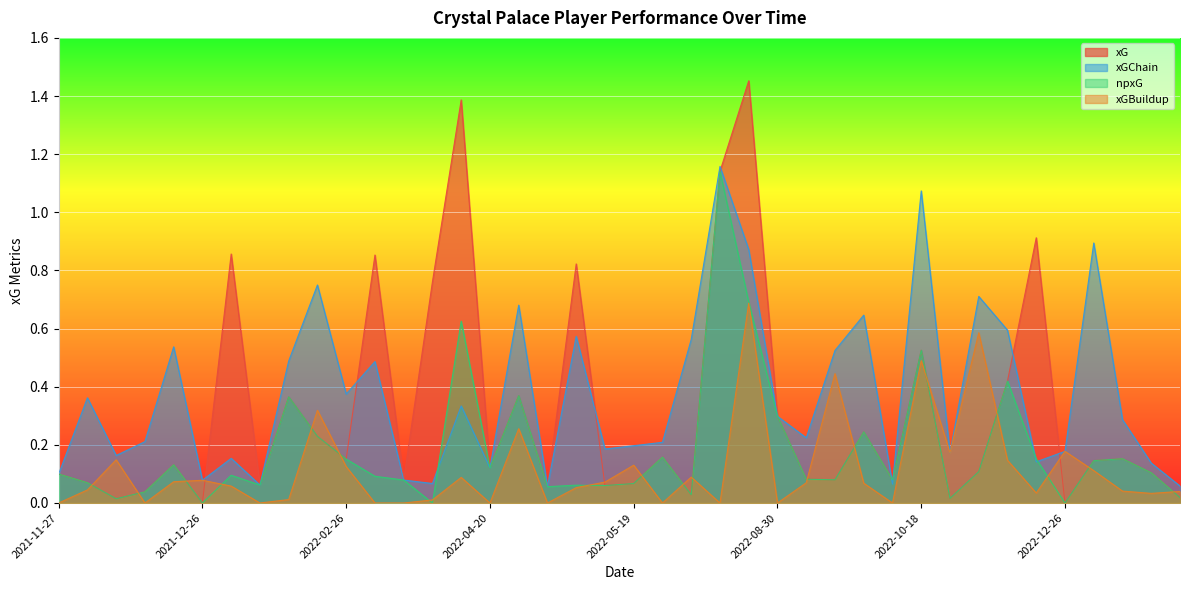

True or false: xGBuildup has a value of 0.8 at 2022-10-18.

False